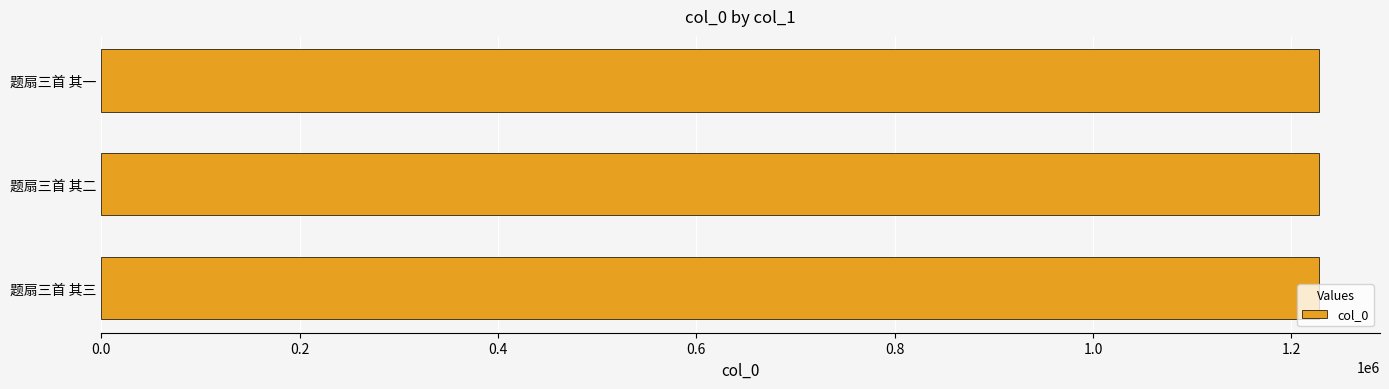

What is the minimum value shown in the chart?

1227869